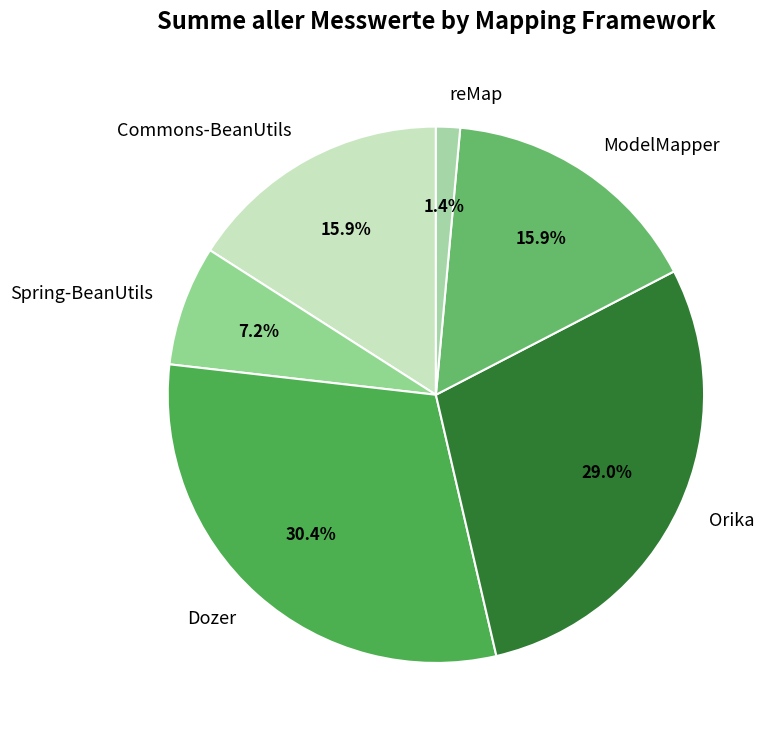

What is the largest slice in the pie chart?

Dozer